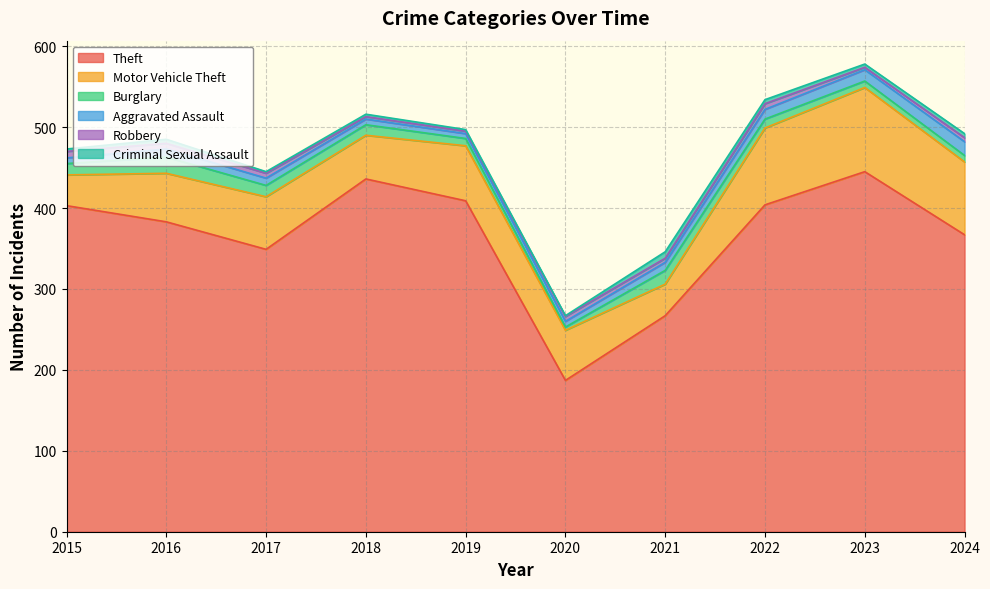

The value of Aggravated Assault at 2015 is 11. True or false?

False